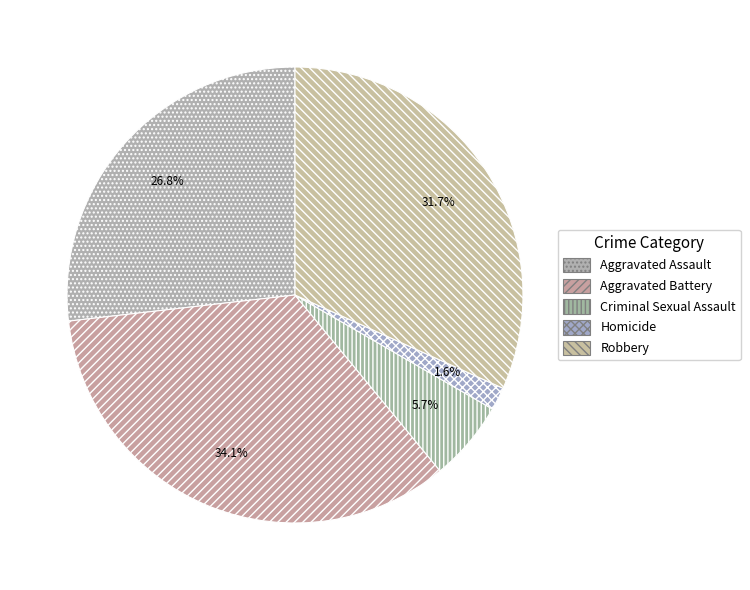

Do Aggravated Battery and Robbery together represent more than half of the pie?

Yes